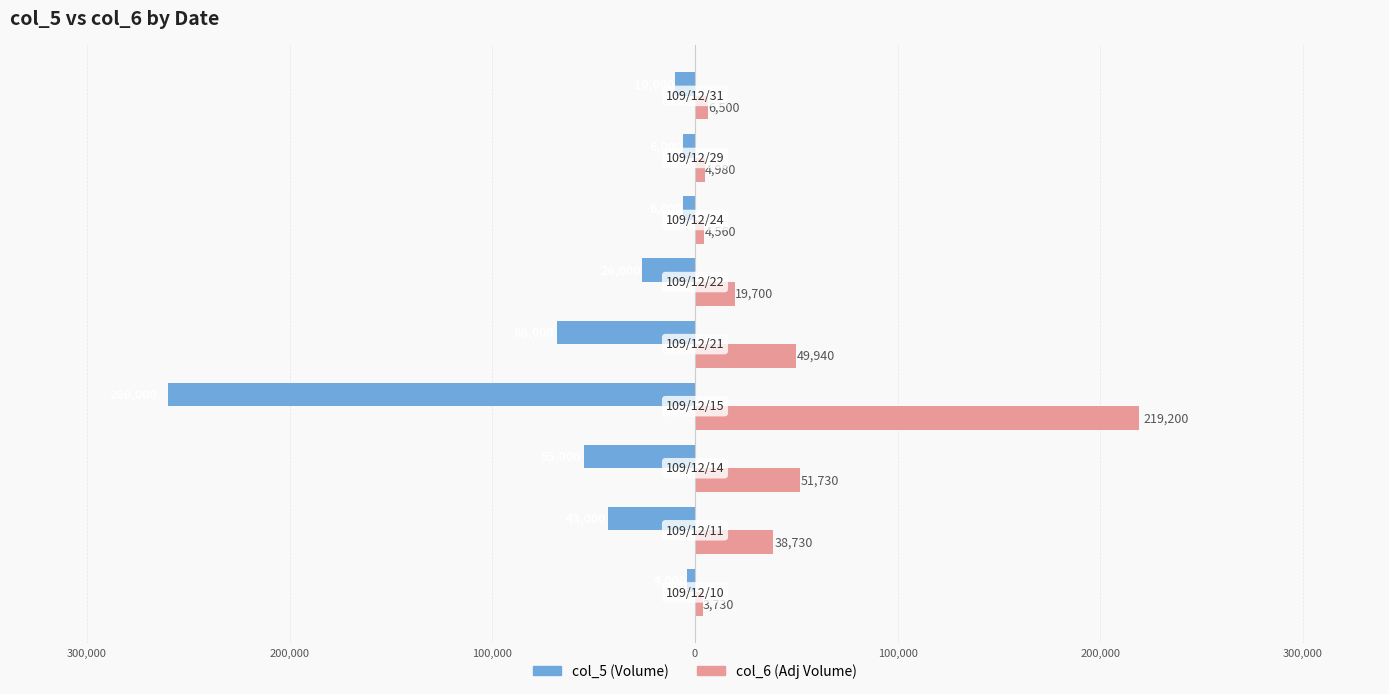

How many bars are there in total?

18